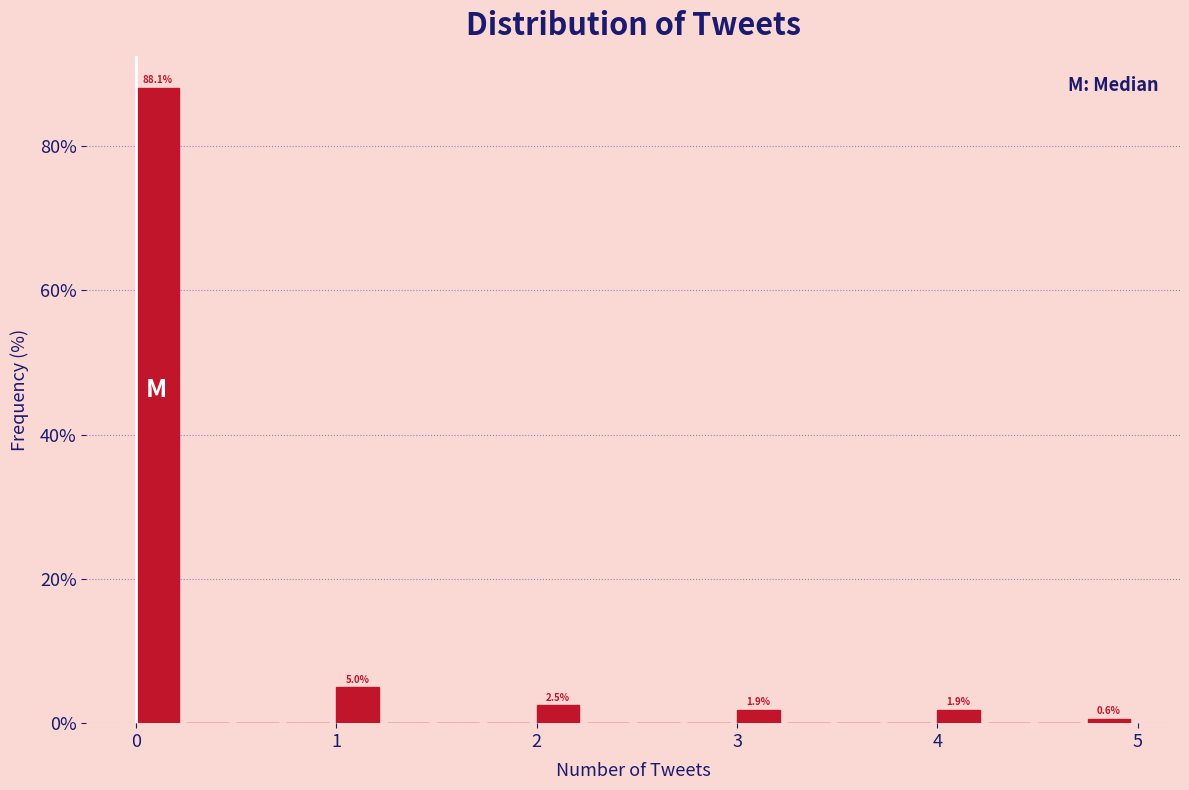

Read against the x-axis, roughly where is the centre of the tallest bar?

0.1